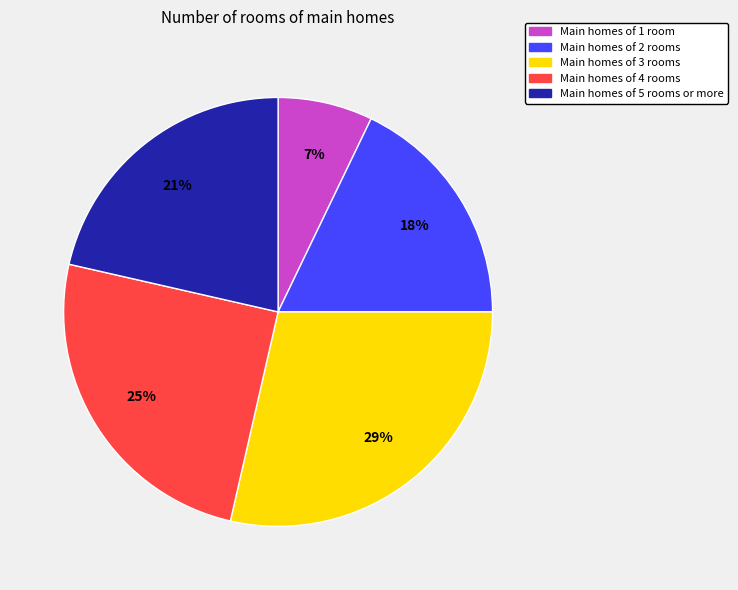

Is it true that Main homes of 2 rooms is 18% of the pie?

True